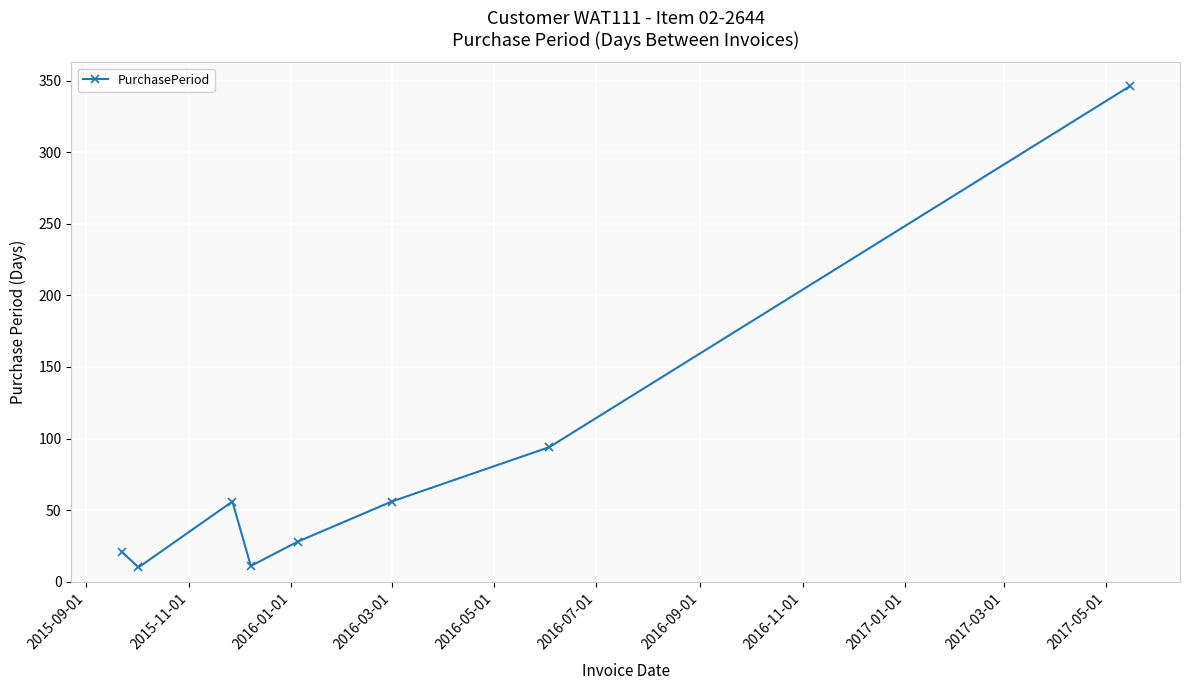

What is the sum of all values?

622